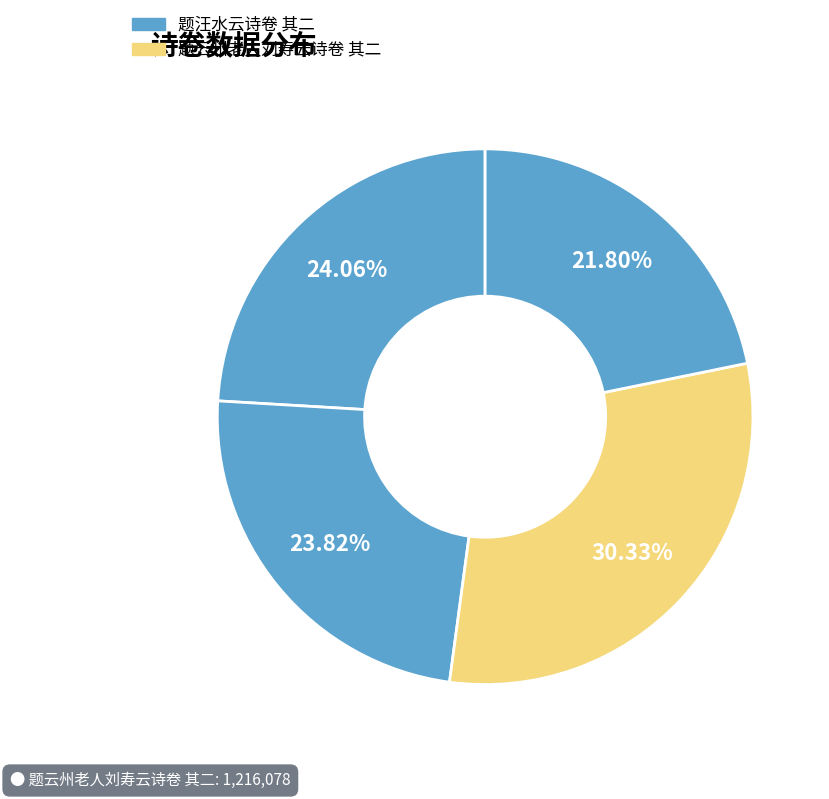

How many slices are in this pie chart?

4